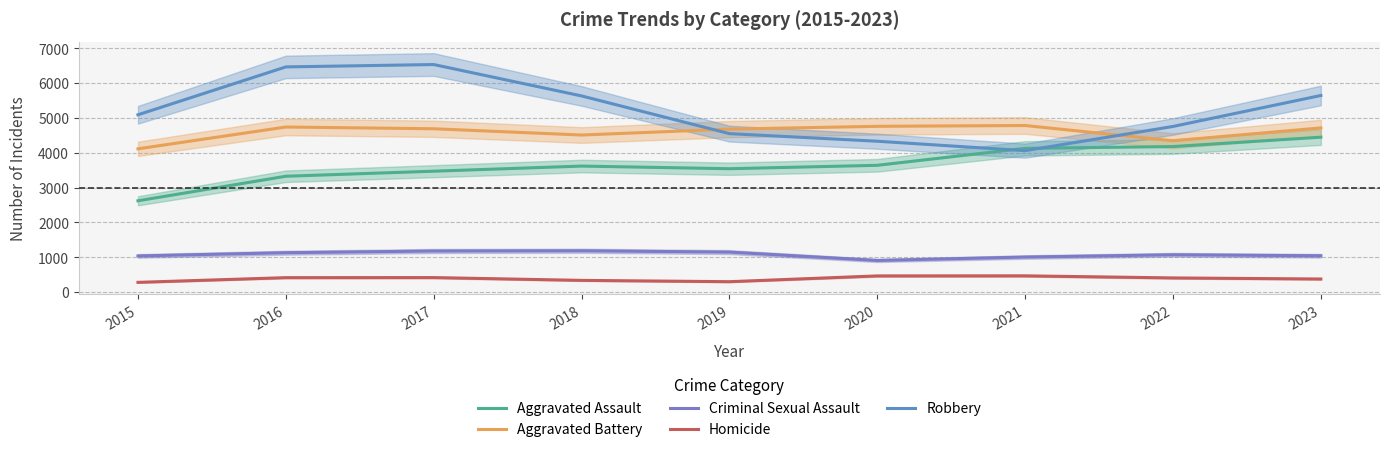

At which category is the sum across all series the highest?

2017